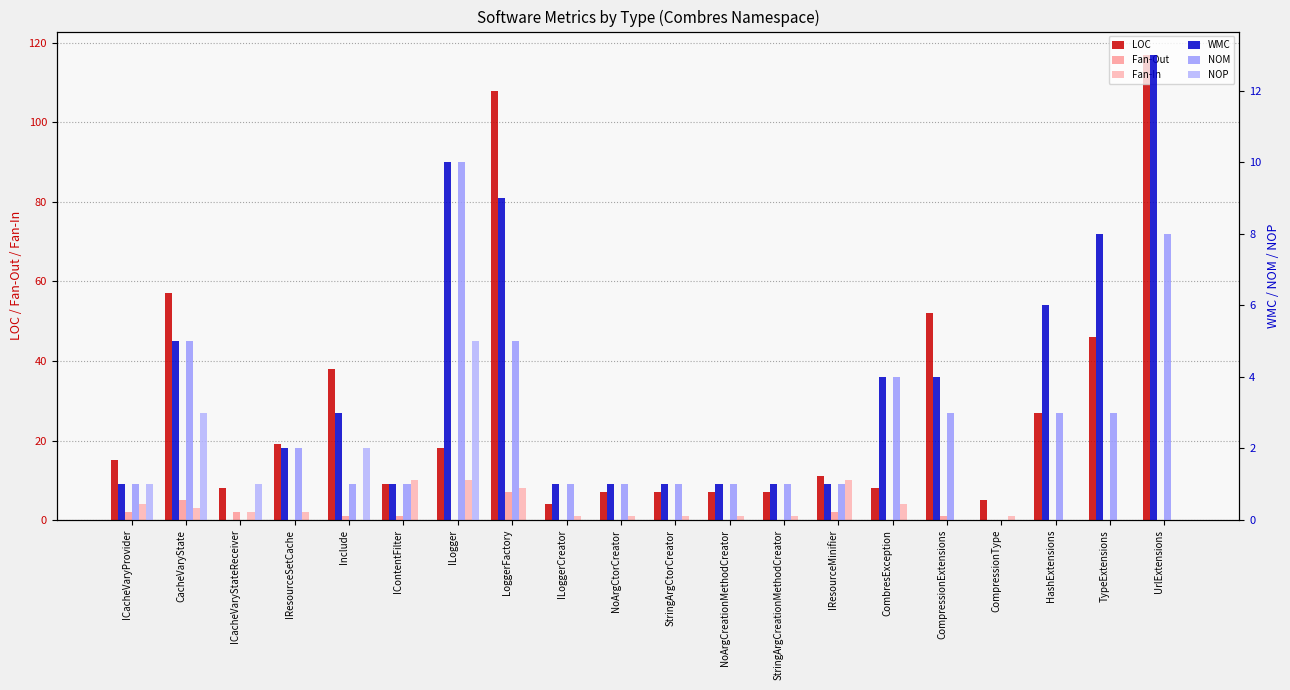

The NOM series shows 4 at CombresException. True or false?

True